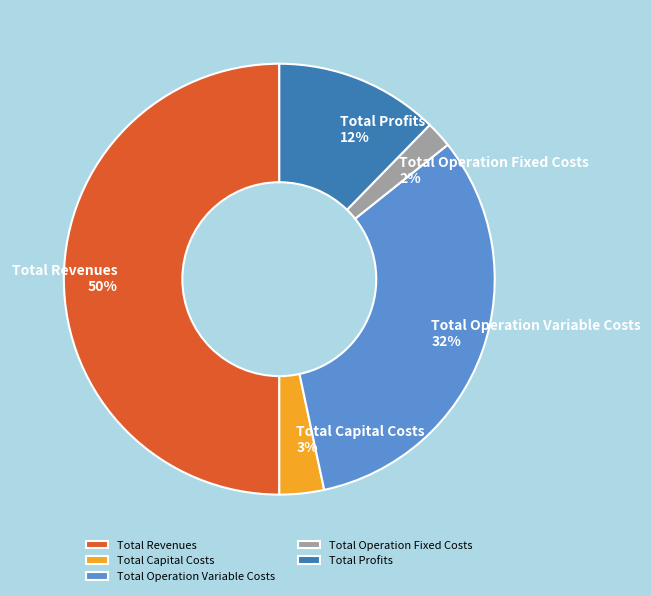

Which category has the biggest portion of the pie?

Total Revenues